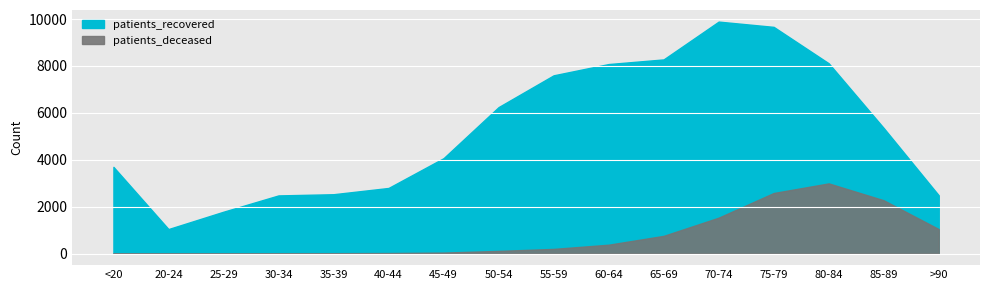

Where is the first local maximum for patients_deceased?

80-84